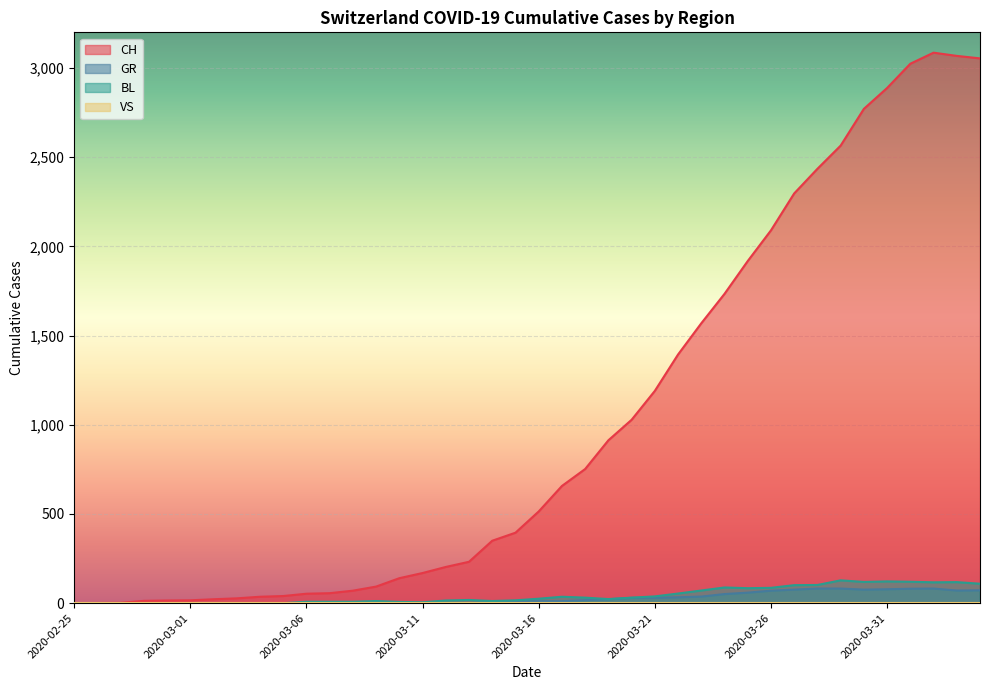

At which category does CH reach its first local peak?

2020-04-02